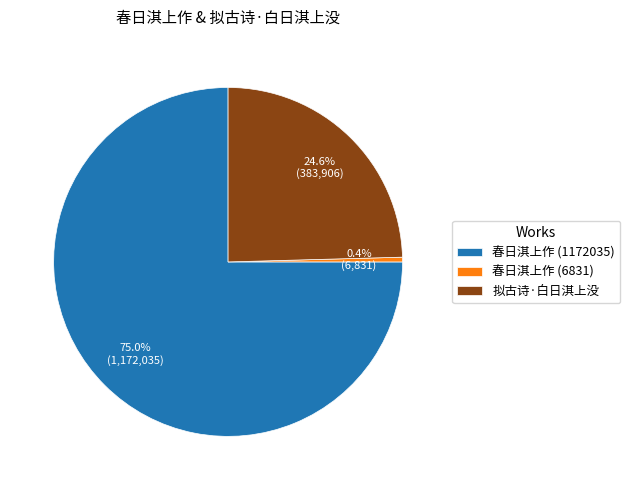

To the nearest percent, what percentage of the pie is 春日淇上作 (1172035)?

75%